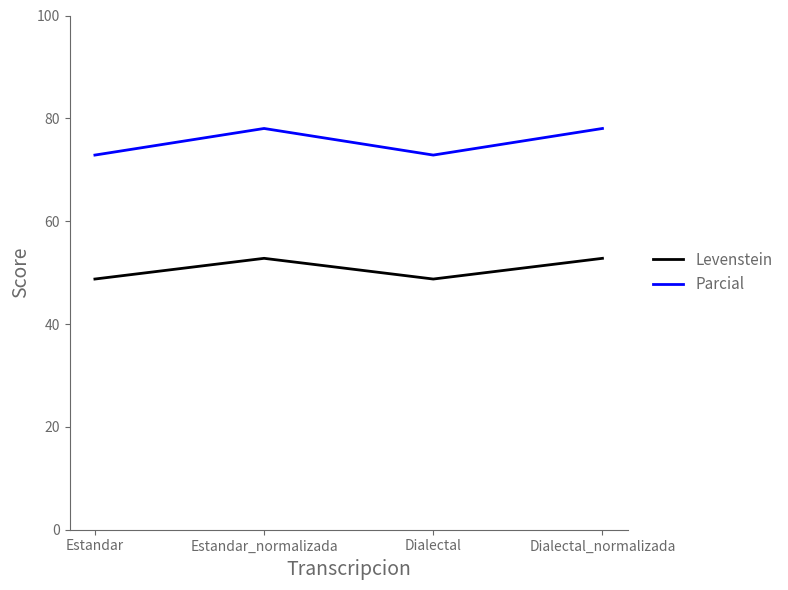

Rank the series by their maximum value, from highest to lowest.

Parcial, Levenstein